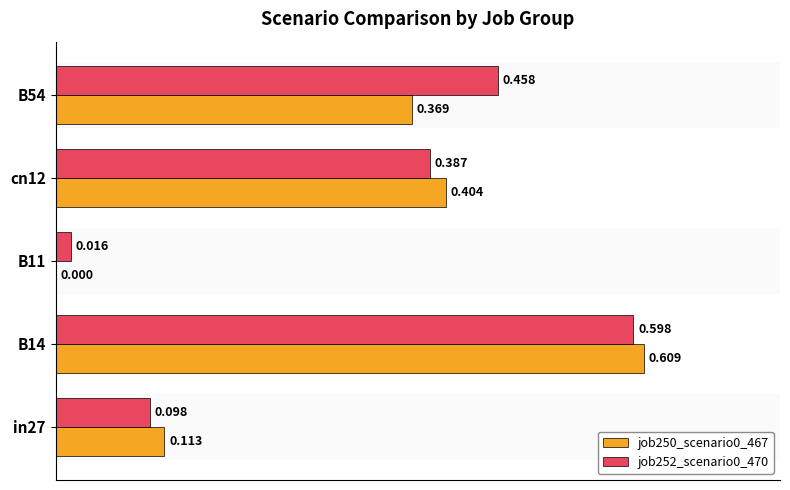

How many data points in job250_scenario0_467 are above 0?

4